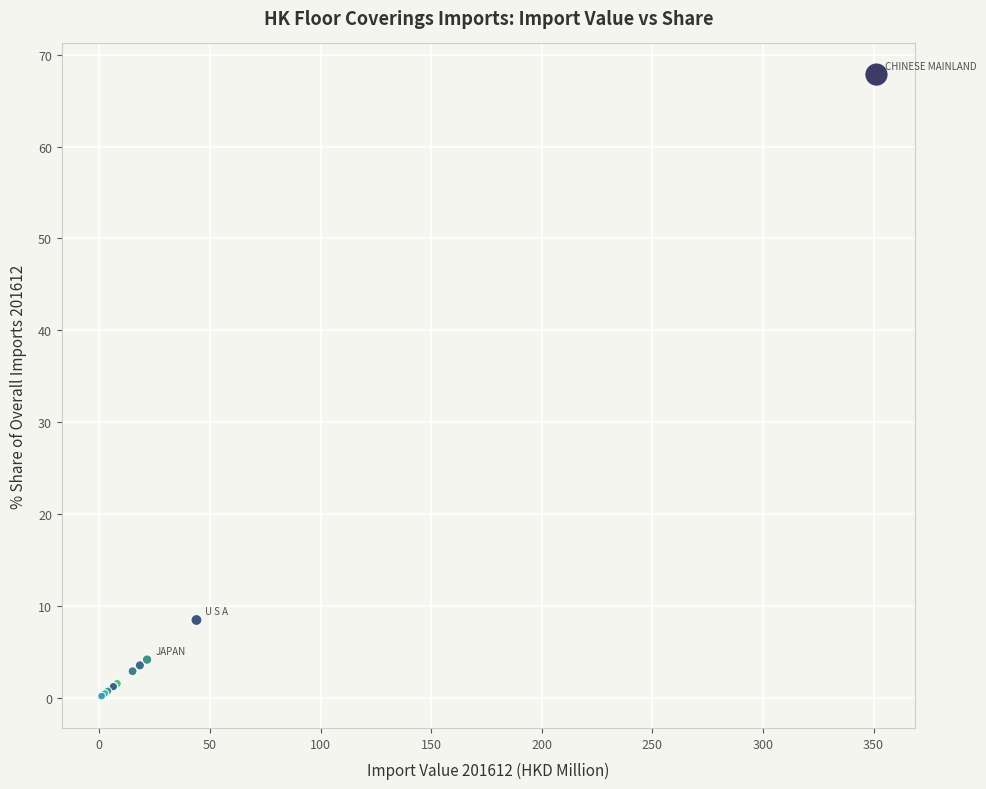

What Y value in the scatter plot is closest to 33?

8.5